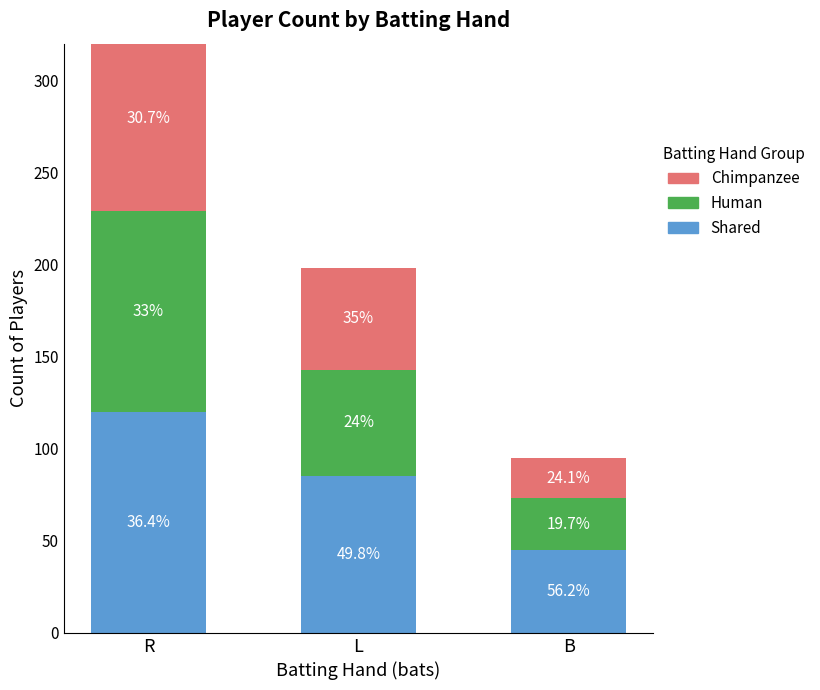

At which category is the sum across all series the highest?

R